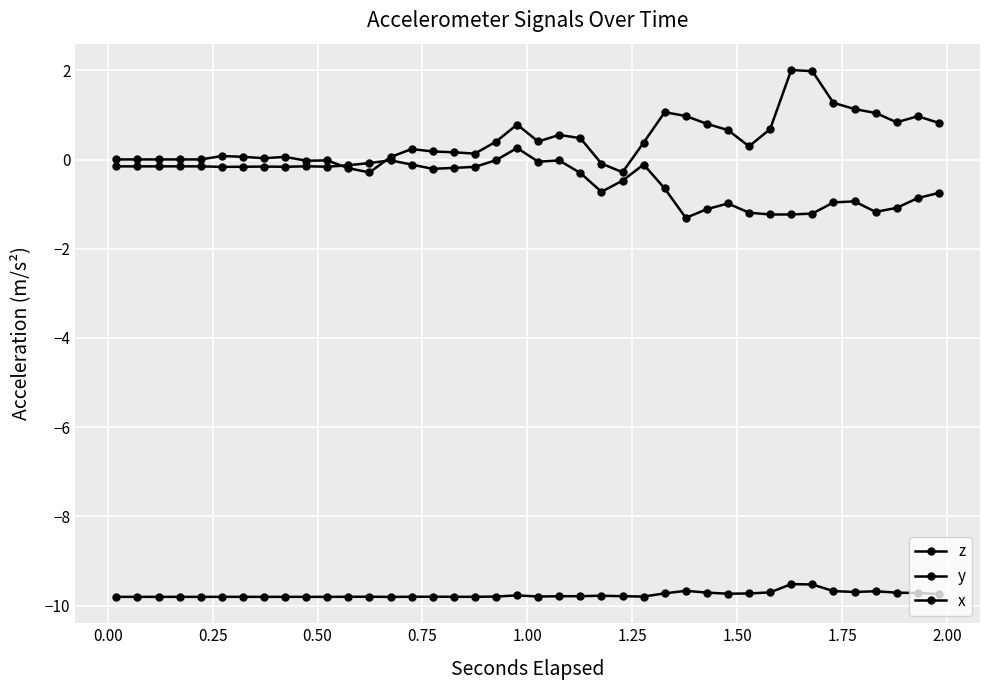

True or false: z and y cross at least once.

False